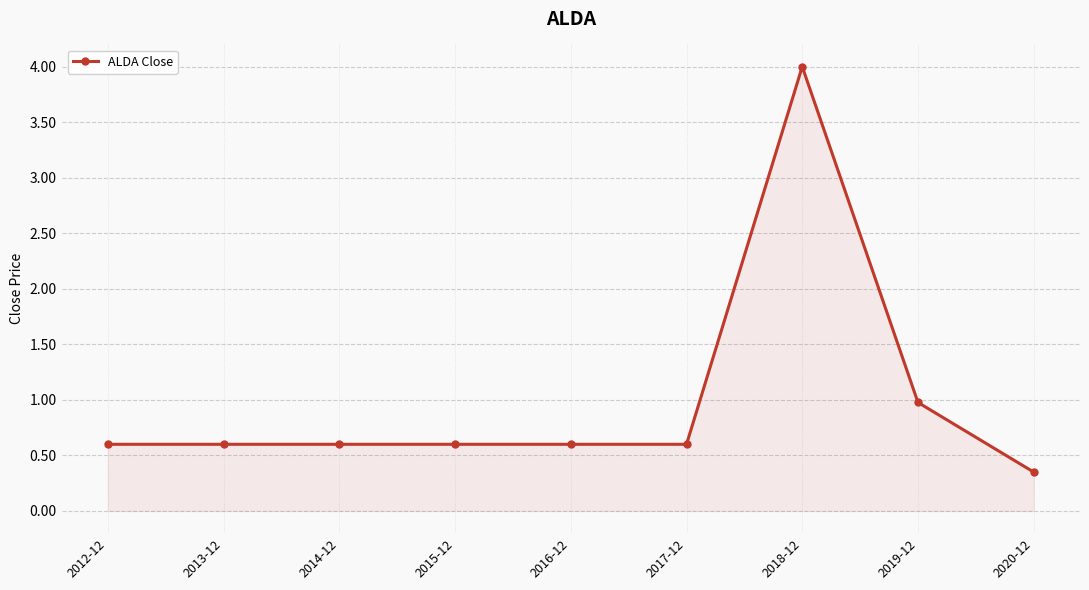

What is the difference between the second highest and second lowest values?

0.4